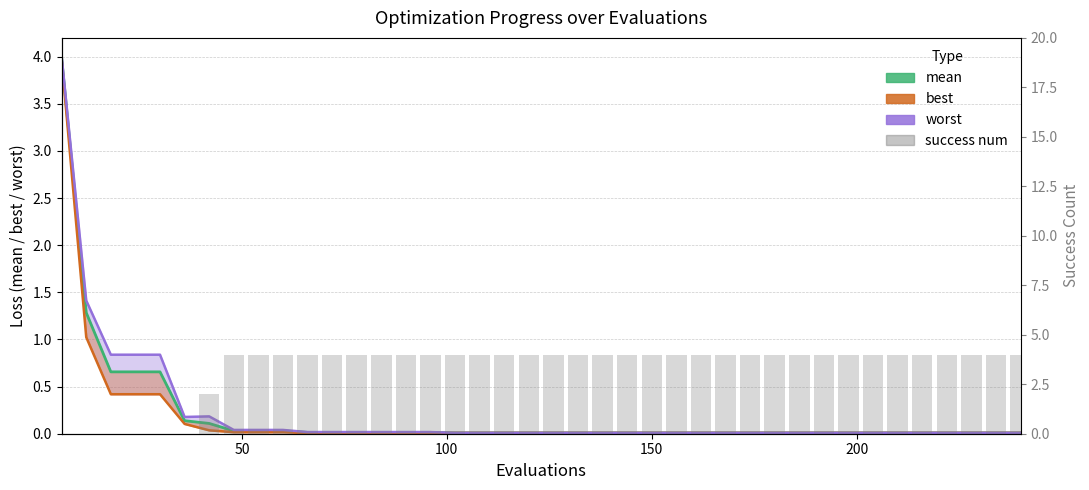

Which series has the largest total across all categories?

success num